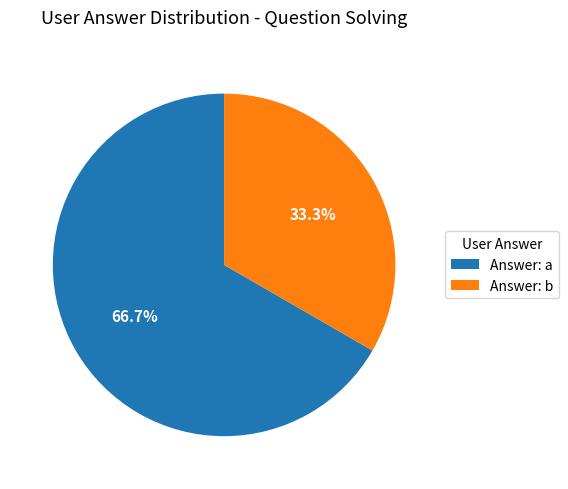

Rank the categories by value from lowest to highest.

Answer: b, Answer: a